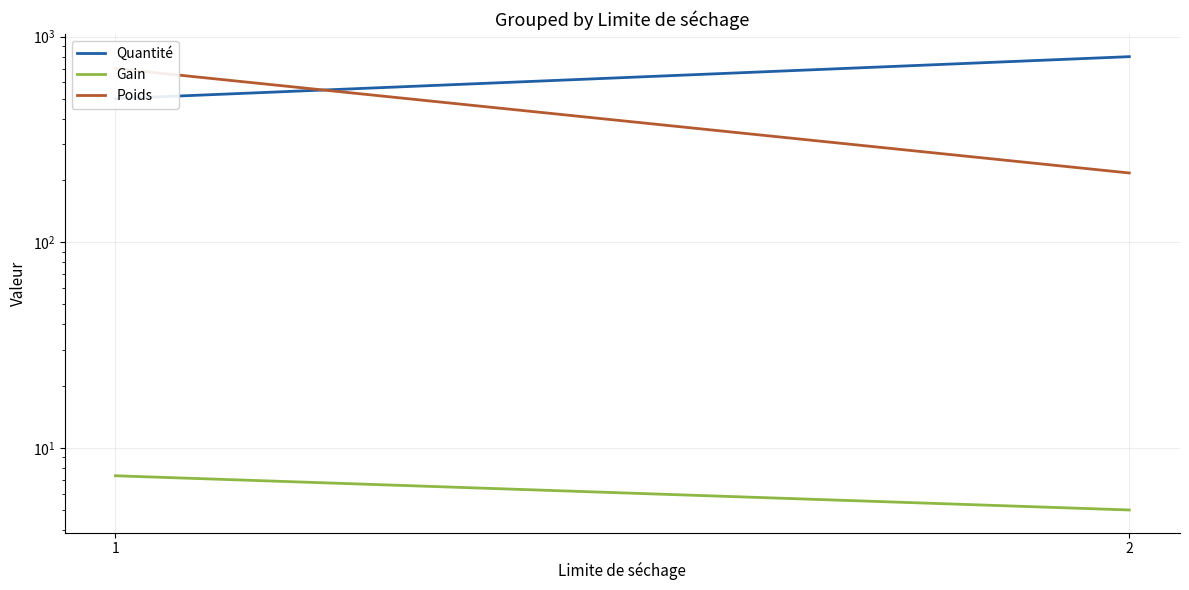

Rank the series at 1 from highest to lowest value.

Poids, Quantité, Gain